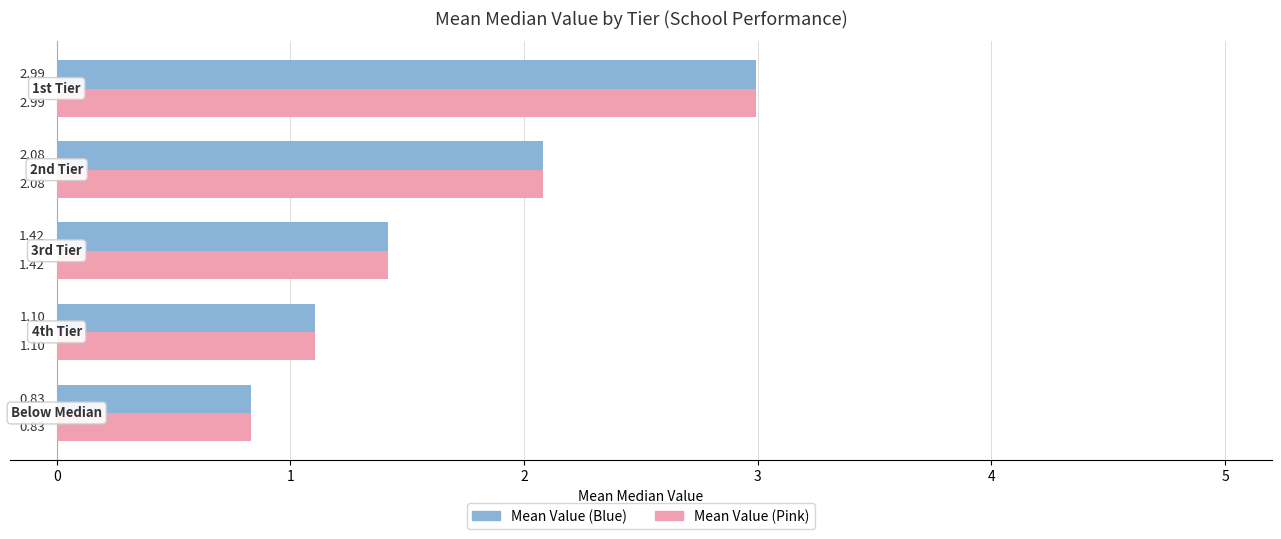

Reading left to right, transcribe all the data shown in this chart.

Mean Value (left): 0.8	1.1	1.4	2.1	3.0
Mean Value (right): 0.8	1.1	1.4	2.1	3.0